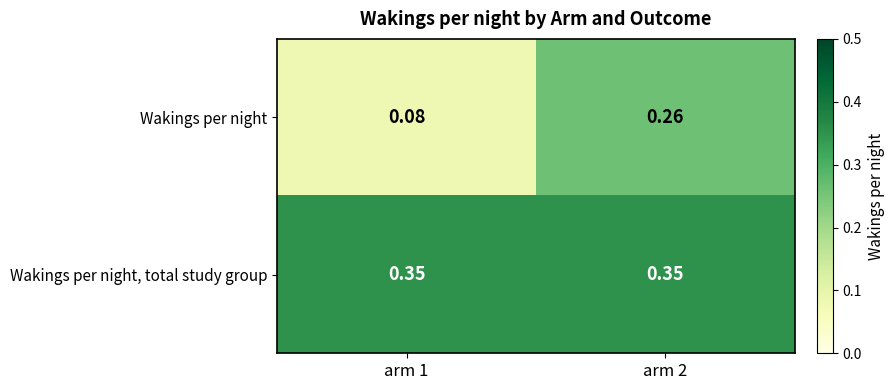

Is the value of Wakings per night at arm 1 greater than the value of Wakings per night, total study group at arm 1?

No